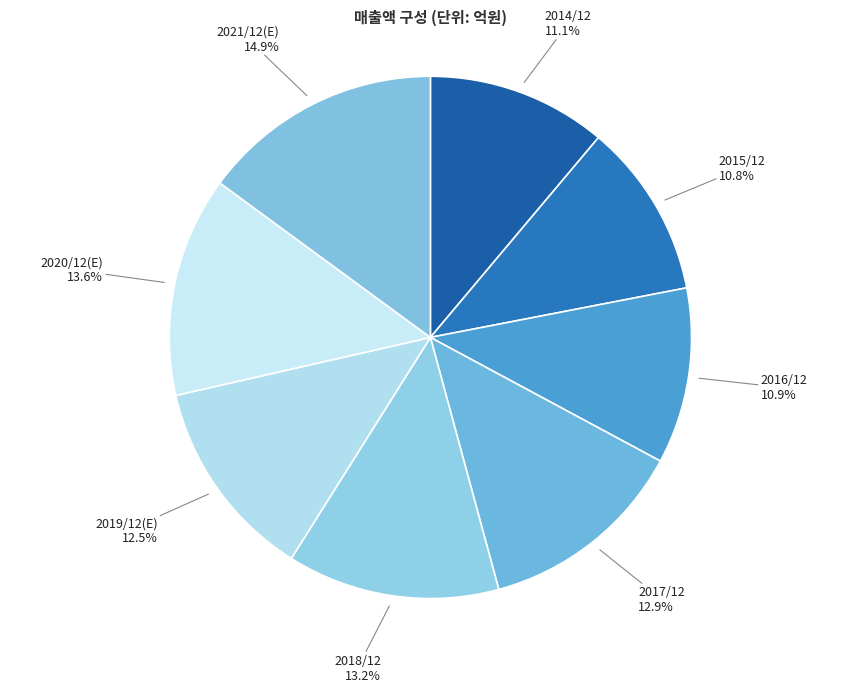

Is 2020/12(E) the majority of the pie?

No